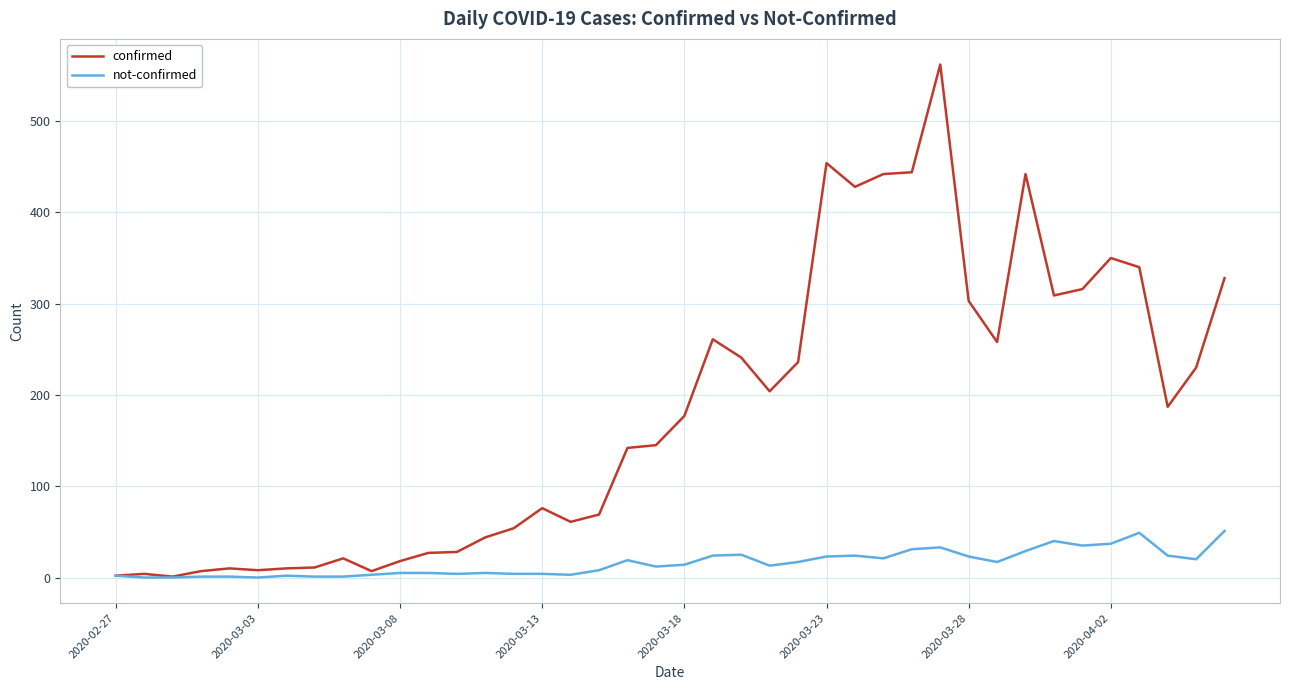

What is the maximum value shown in the chart?

562